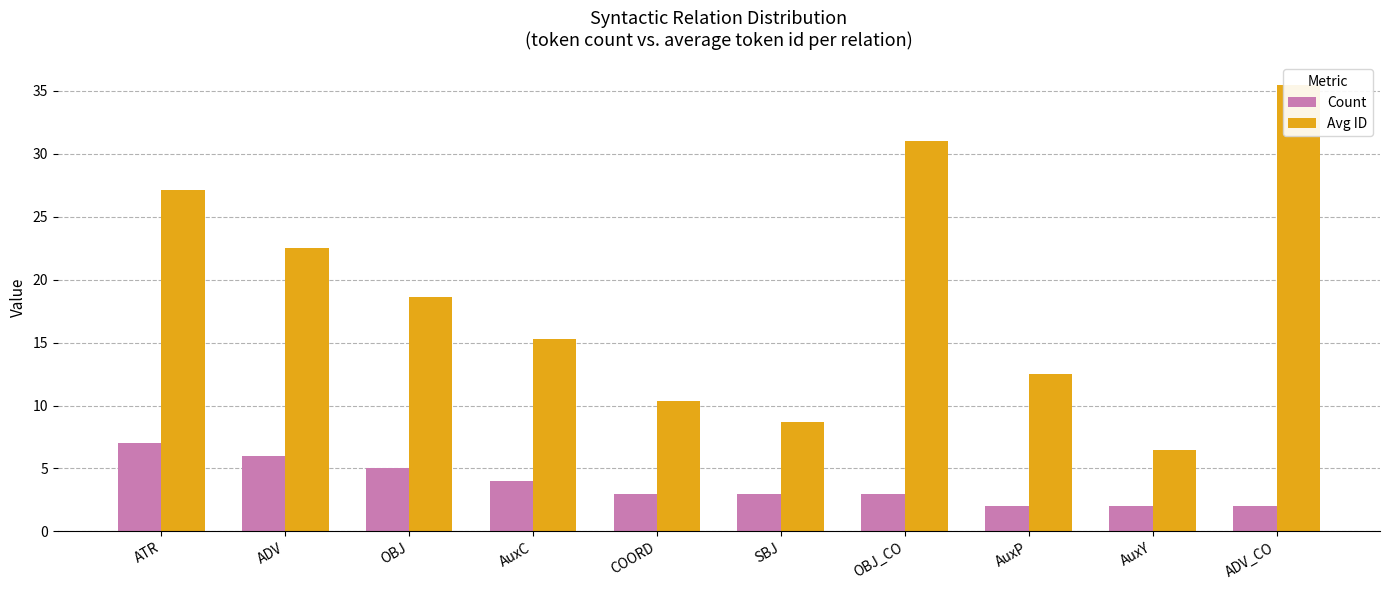

Which series has the largest range (max minus min)?

Avg ID